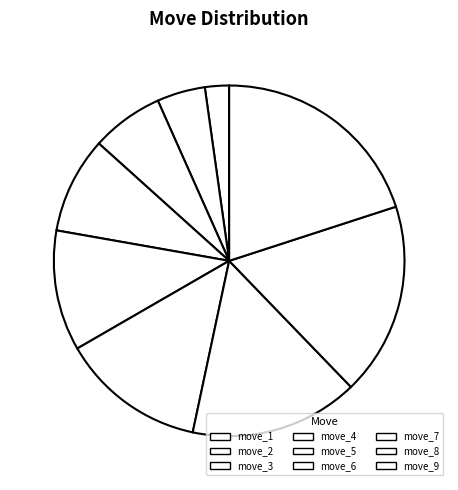

Which slice is the largest?

move_9